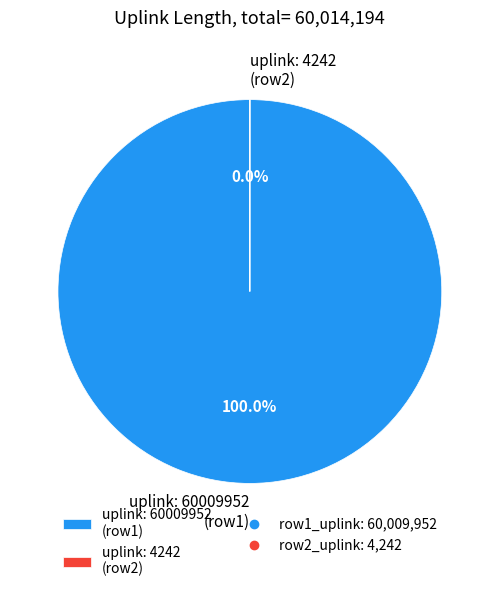

What is the majority slice?

60009952